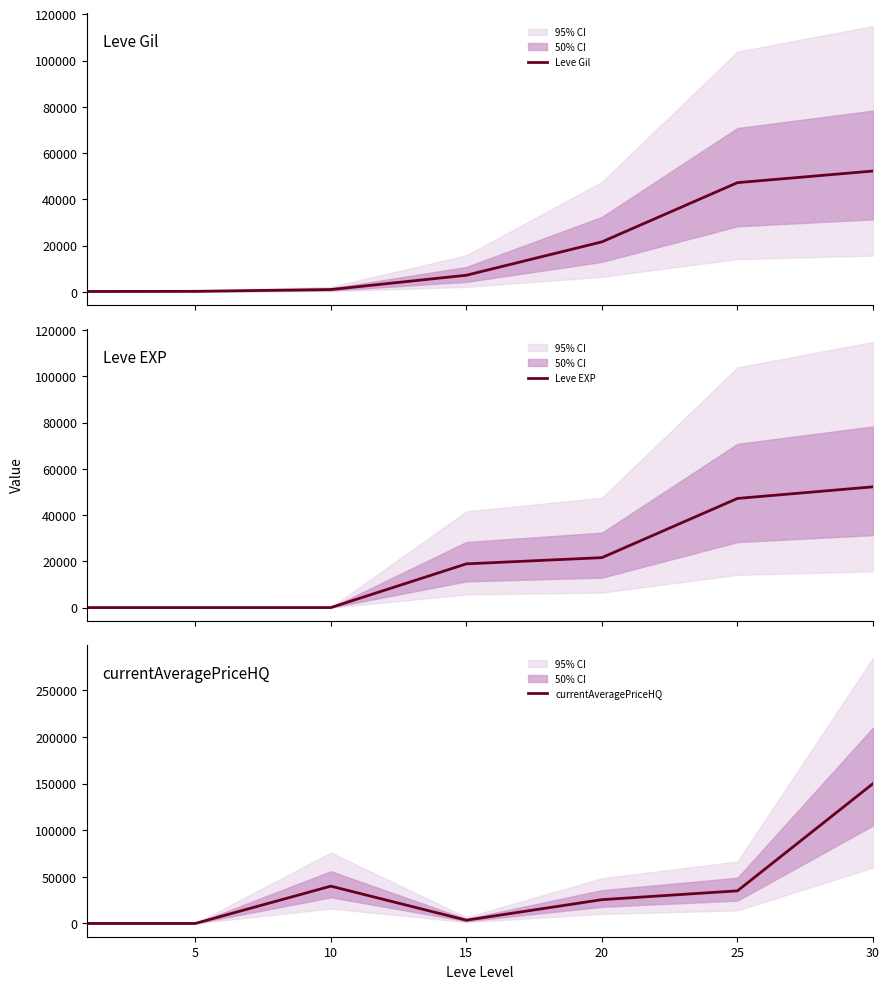

What is the difference between the maximum and minimum values in the Leve EXP series?

52219